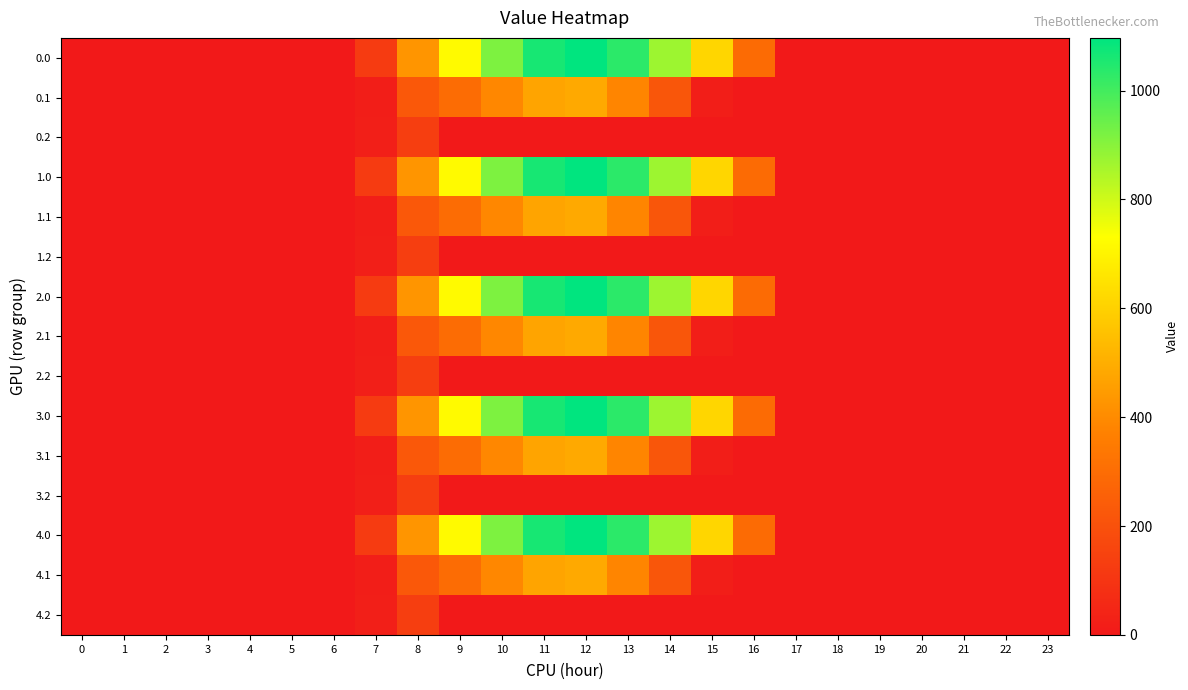

How many categories are shown in the chart?

24